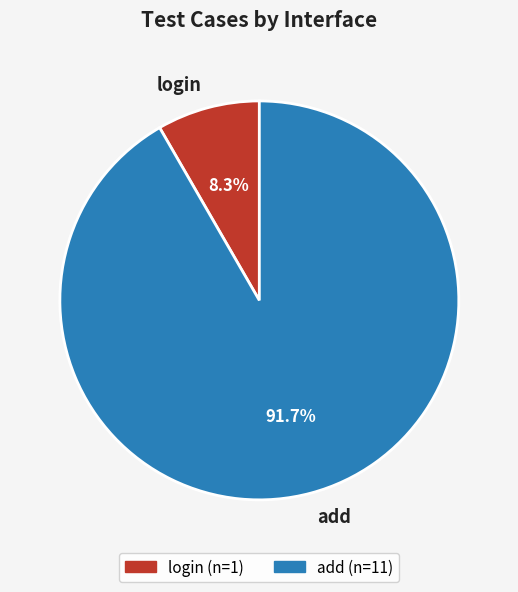

True or false: add accounts for 99% of the total.

False